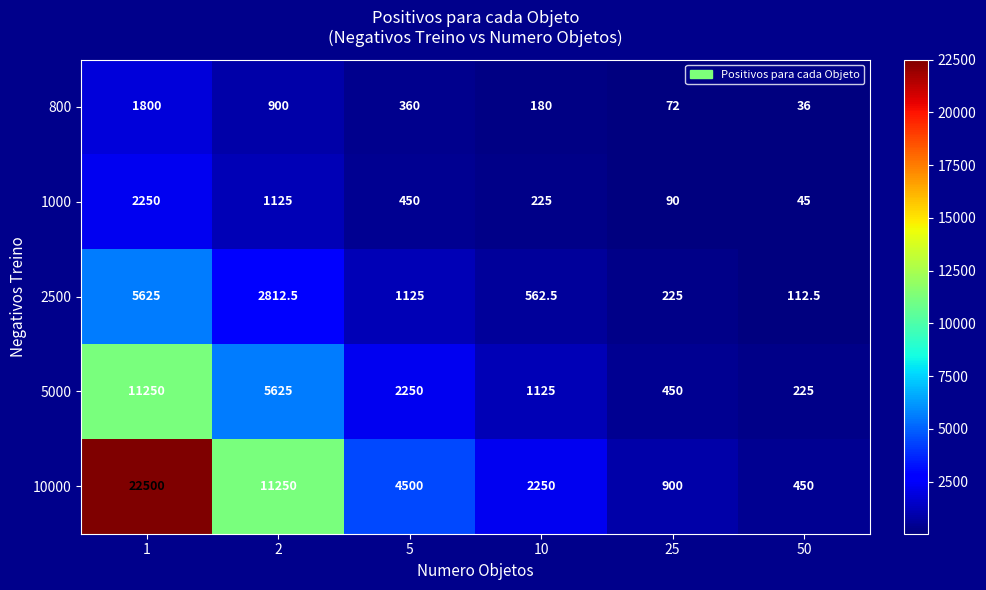

Reading left to right, what are all the values shown in this chart?

800: 1800.0	900.0	360.0	180.0	72.0	36.0
1000: 2250.0	1125.0	450.0	225.0	90.0	45.0
2500: 5625.0	2812.5	1125.0	562.5	225.0	112.5
5000: 11250.0	5625.0	2250.0	1125.0	450.0	225.0
10000: 22500.0	11250.0	4500.0	2250.0	900.0	450.0